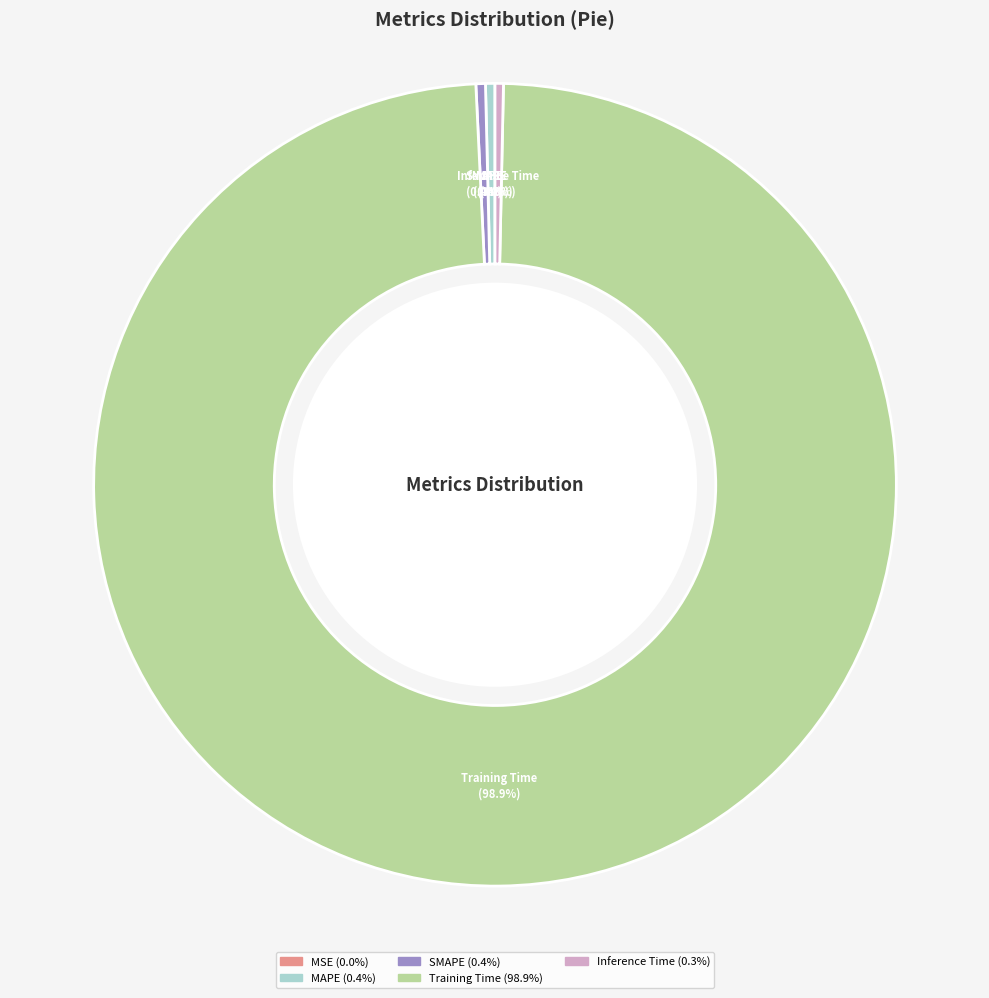

How many slices are in this pie chart?

5